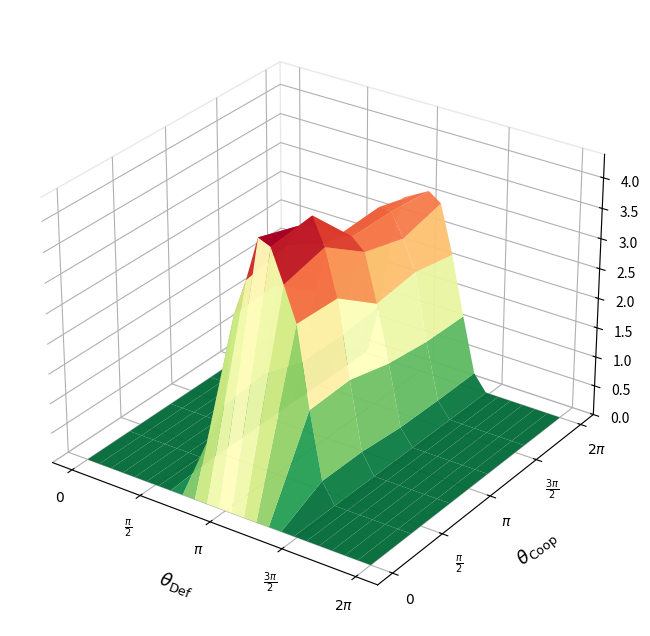

Is it true that 3 equals 4.0 at 12?

True